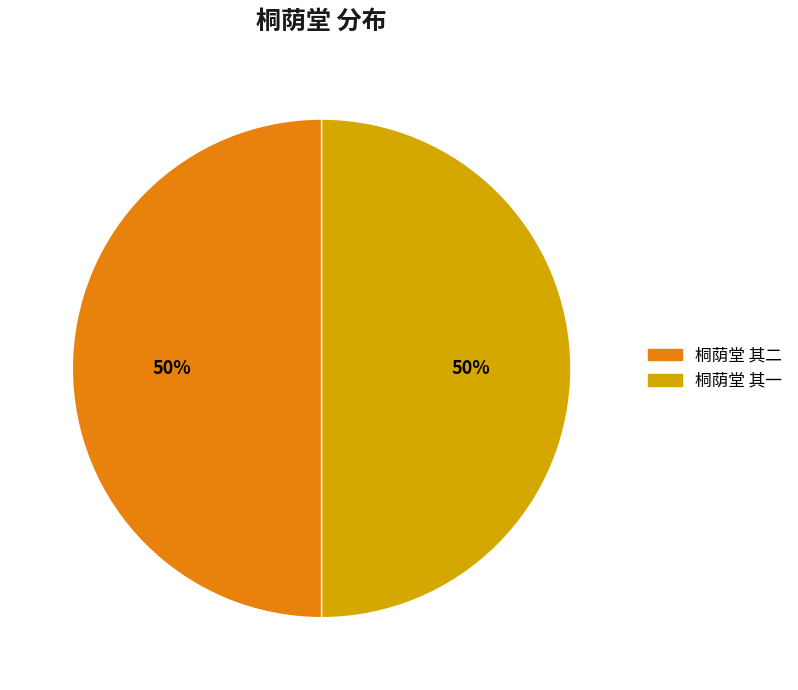

Count the number of slices in the pie.

2